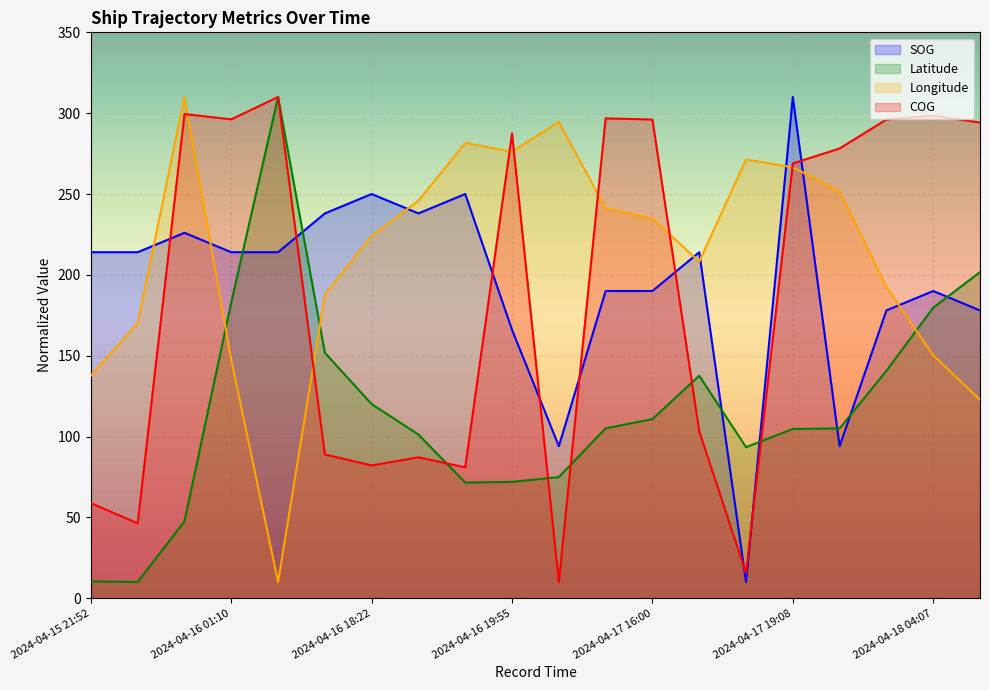

What position from the right is 2024-04-16 18:04?

15